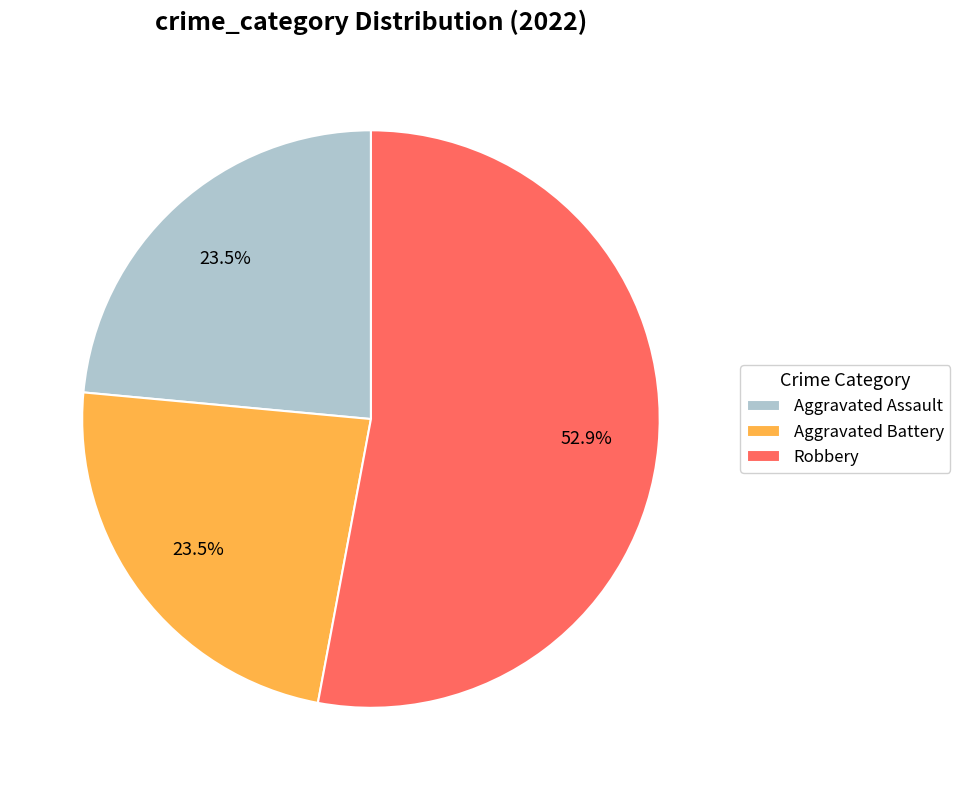

To the nearest percent, what is the combined percentage of Robbery and Aggravated Assault?

76%